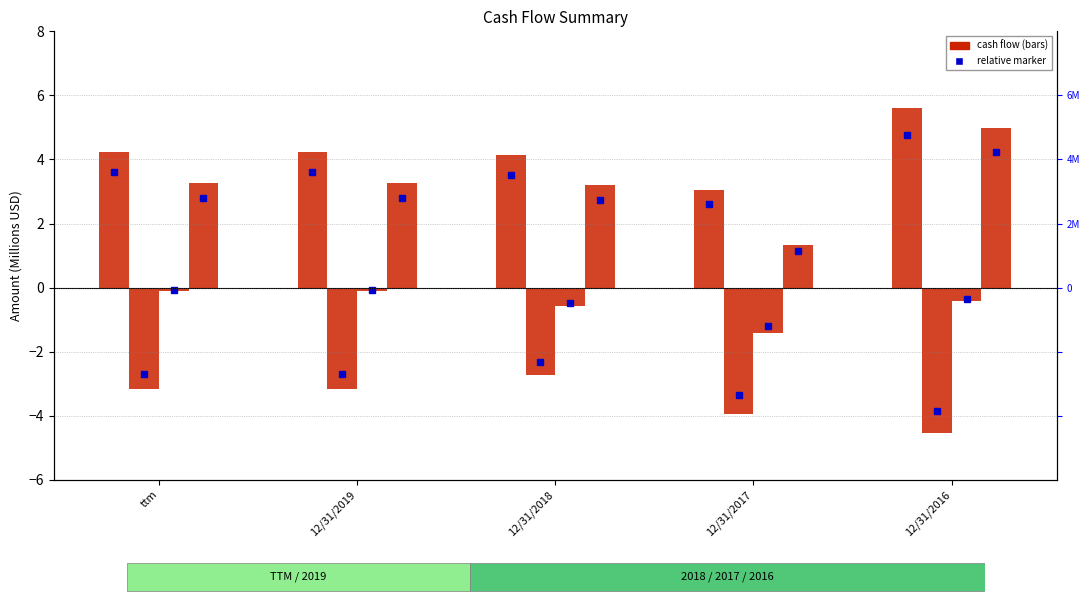

Which series has the largest range (max minus min)?

Free Cash Flow